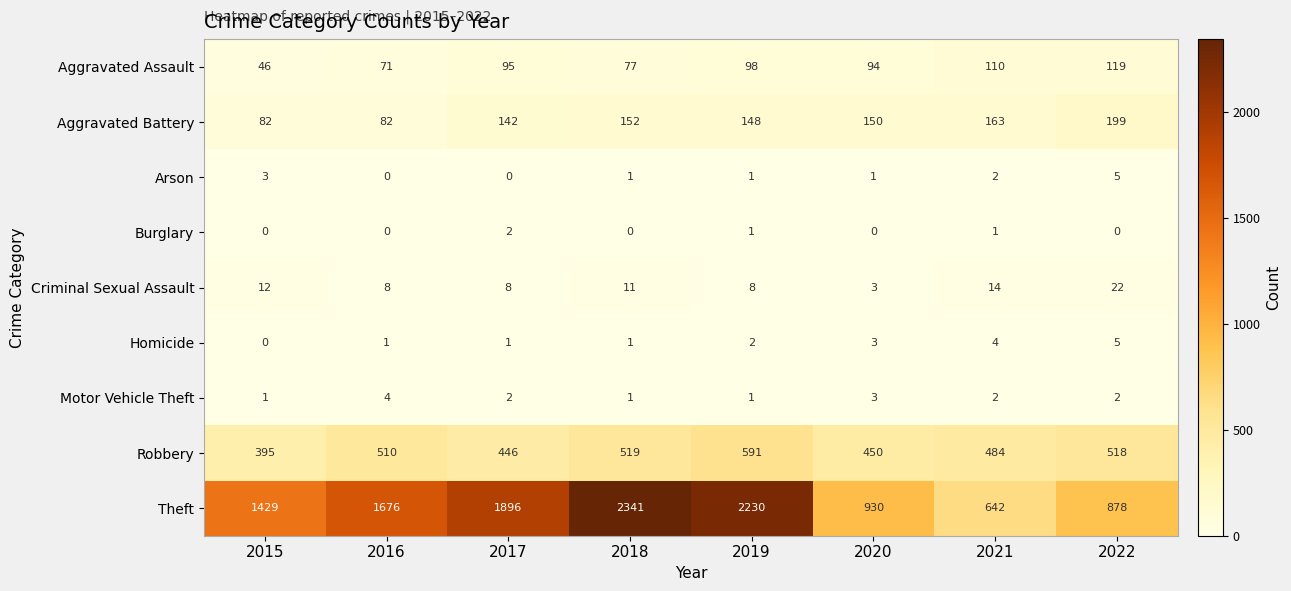

At which label is Arson closest to 2?

2021